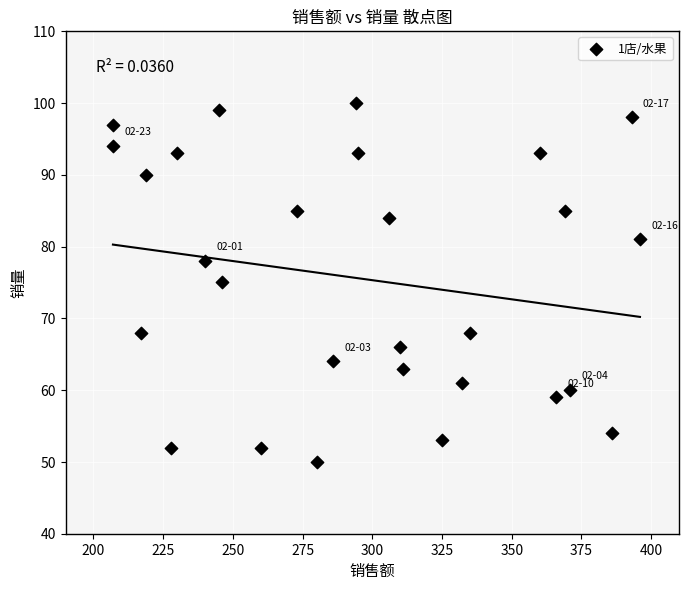

What is the range of X values (max minus min)?

189